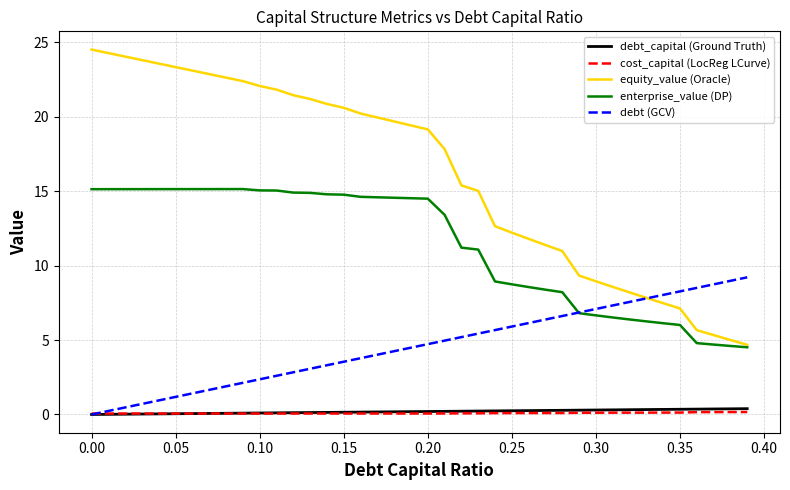

Which series has the largest total across all categories?

equity_value (Oracle)